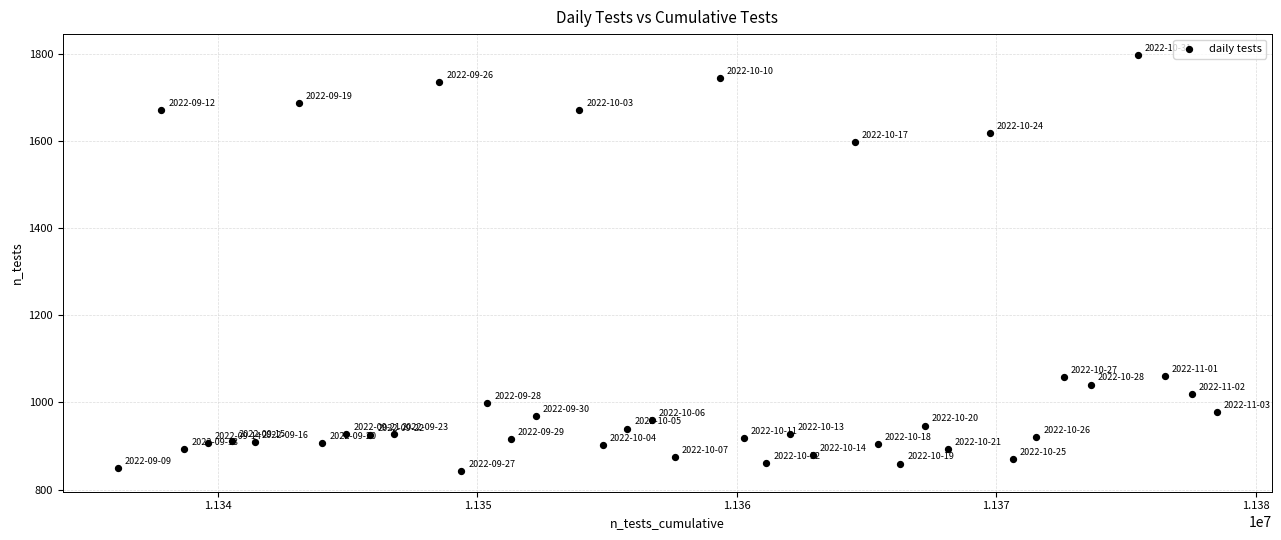

What is the range of Y values (max minus min)?

954